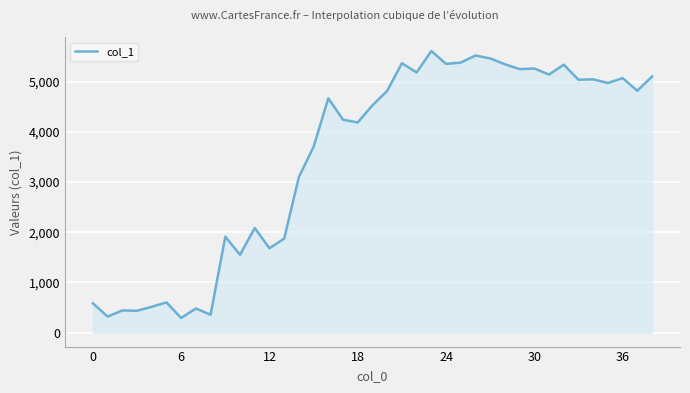

What is the smallest value displayed?

289.3